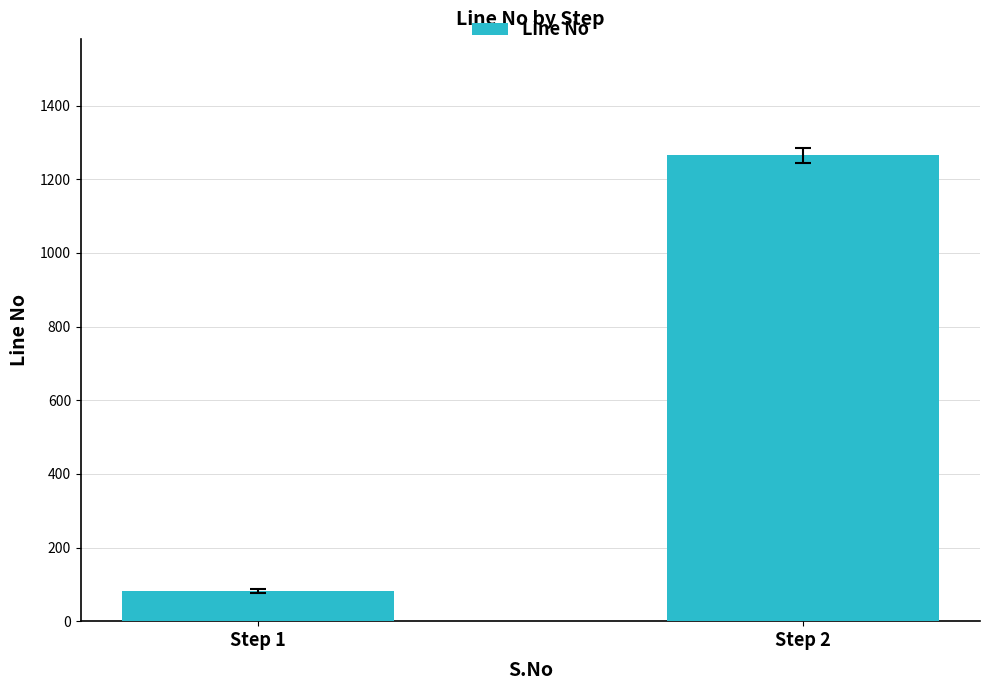

What is the difference between the values at Step 1 and Step 2?

1184